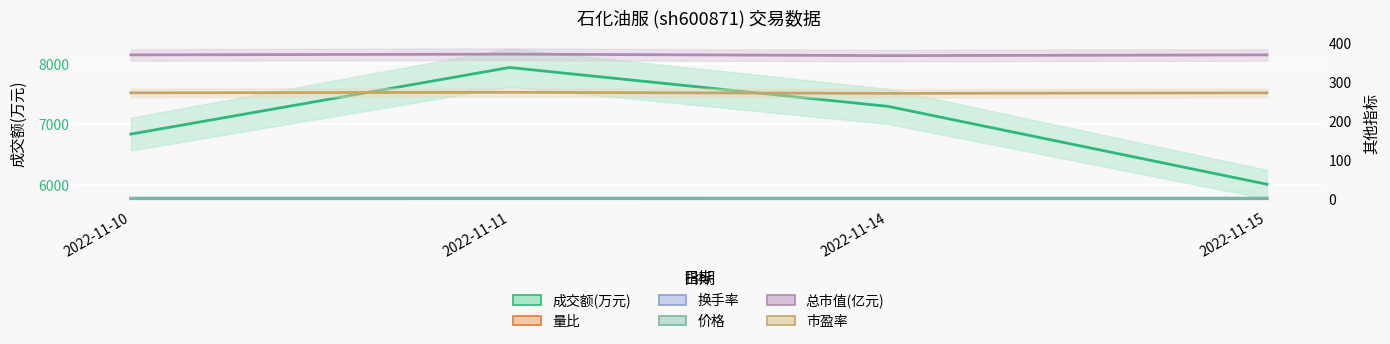

What are all the series names shown in the legend?

成交额(万元), 量比, 换手率, 价格, 总市值(亿元), 市盈率